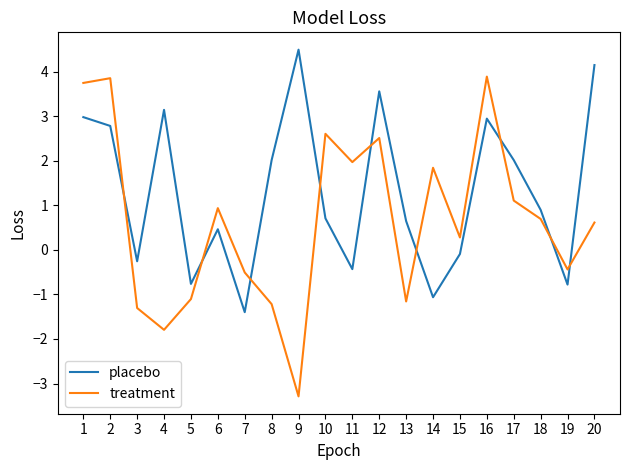

True or false: treatment and placebo cross at least once.

True